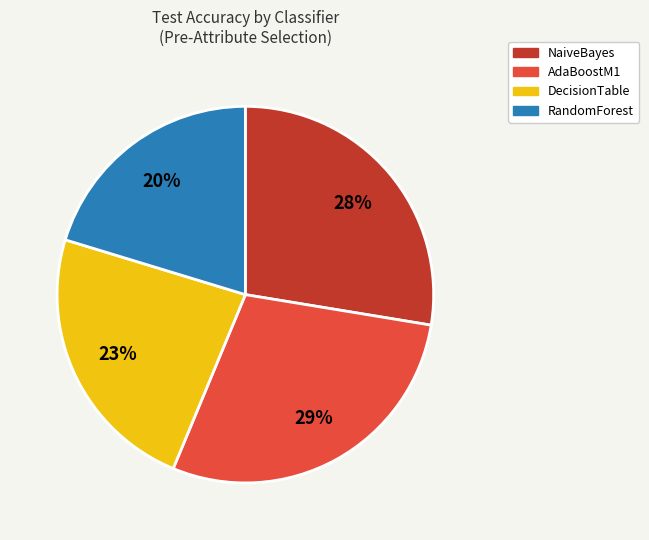

Count the number of slices in the pie.

4